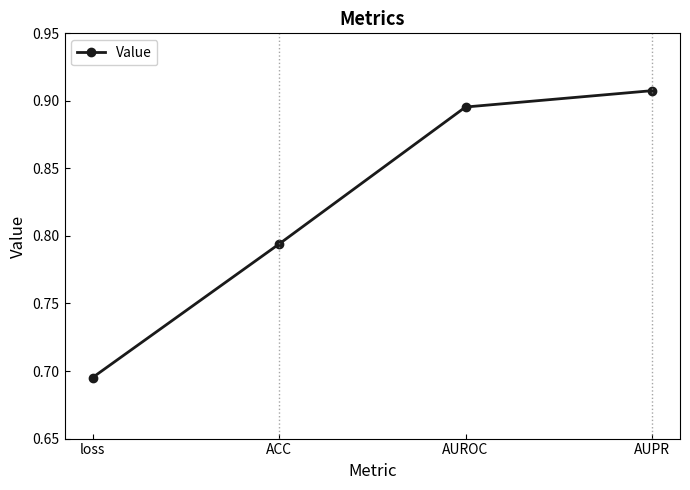

Rank the categories by value from highest to lowest.

AUPR, AUROC, ACC, loss